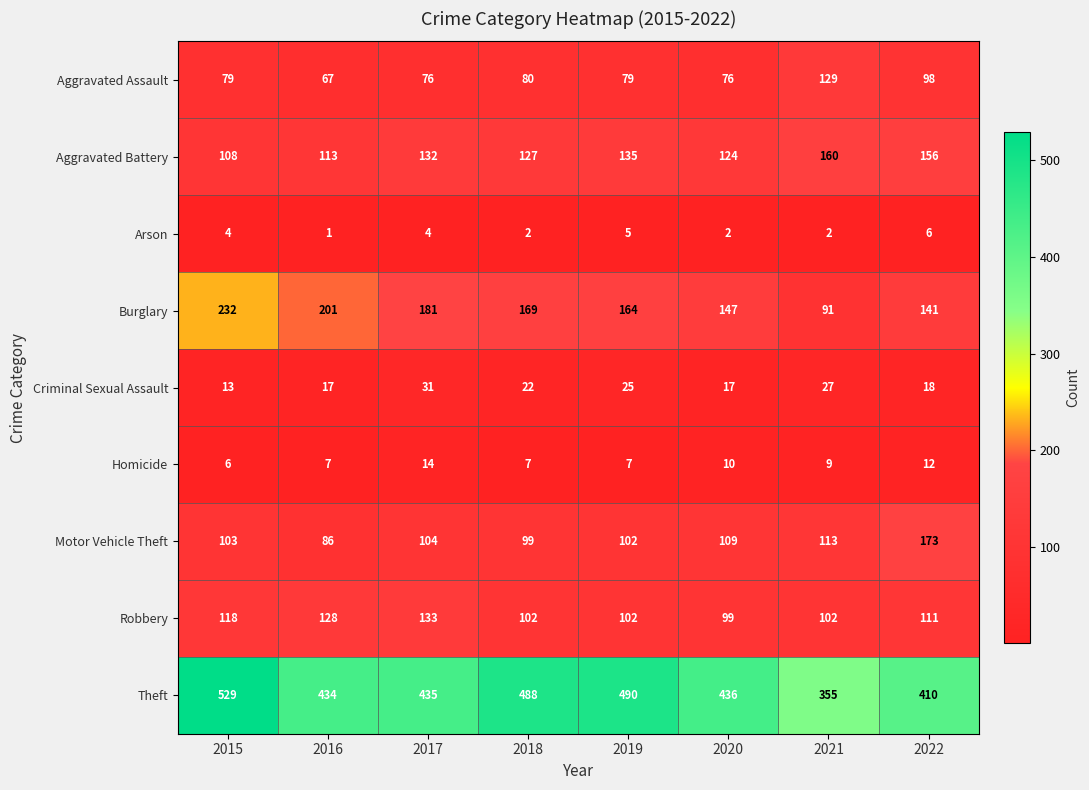

At which category is the sum across all series the highest?

2015